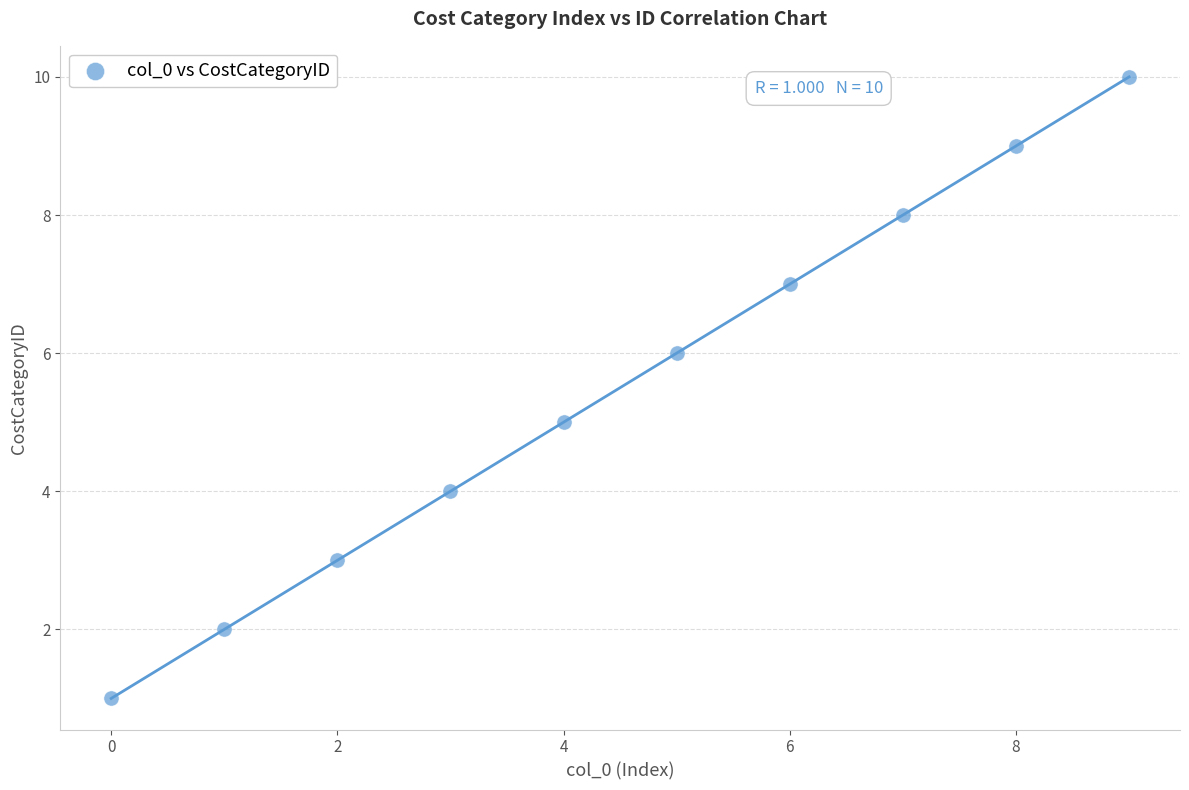

What is the range of Y values (max minus min)?

9